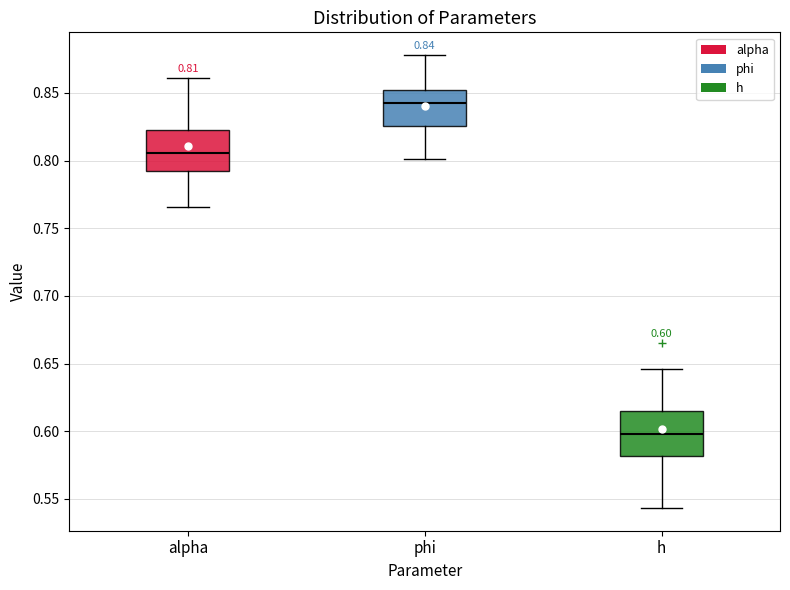

Which box's median line is the highest?

phi